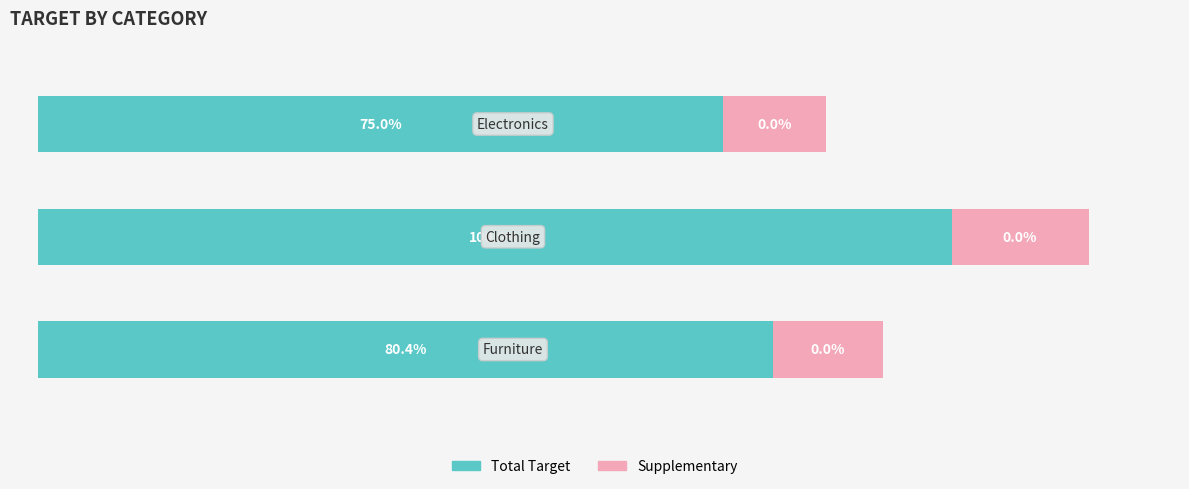

What are all the series names shown in the legend?

Total Target, Supplementary